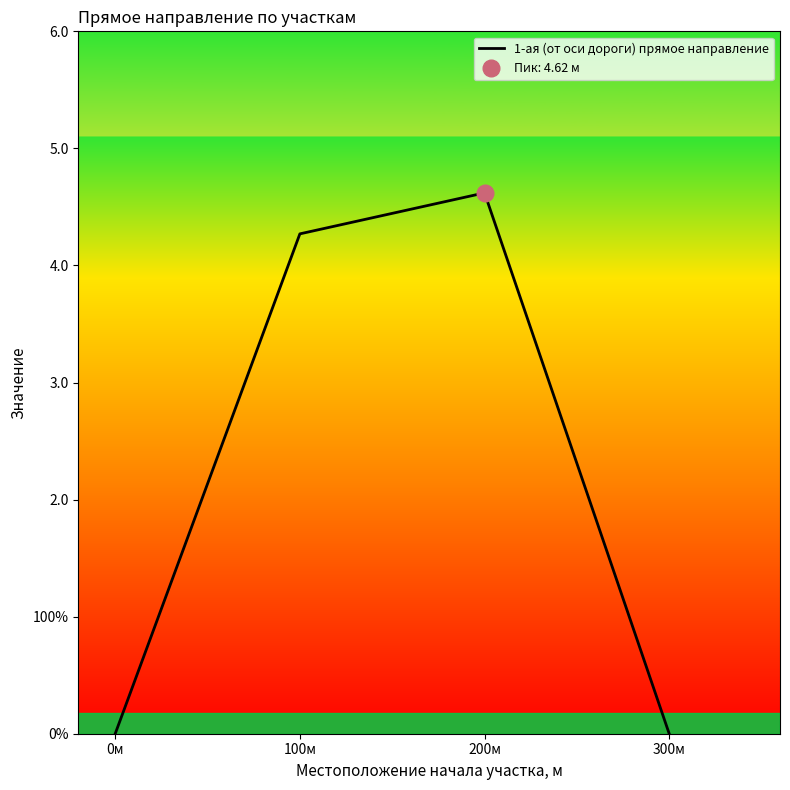

What is the greatest value displayed?

4.6